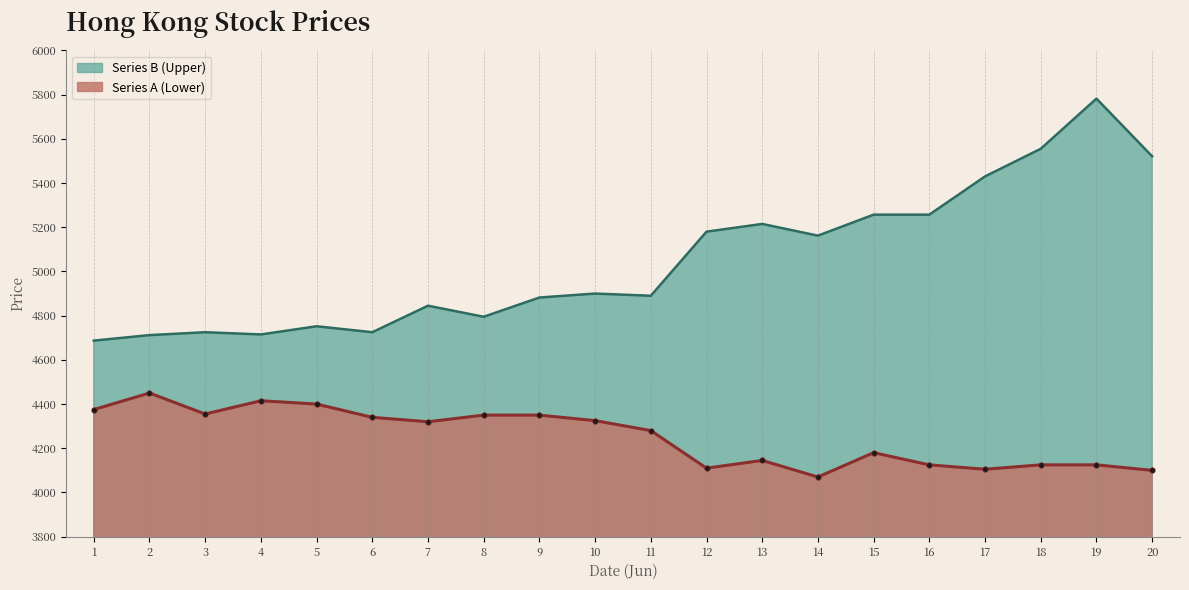

What is the difference between the highest and lowest values at 5?

352